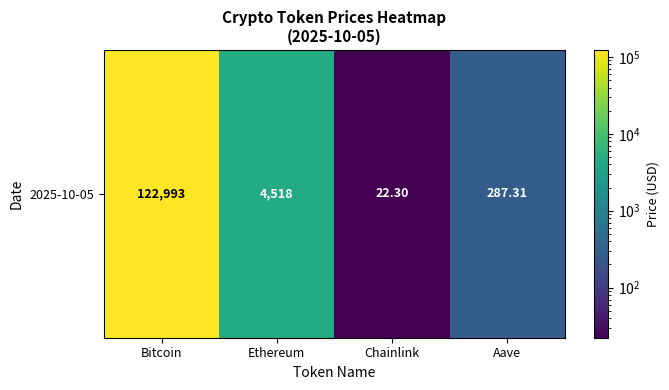

The chart shows a value of 79.8 at Aave. True or false?

False